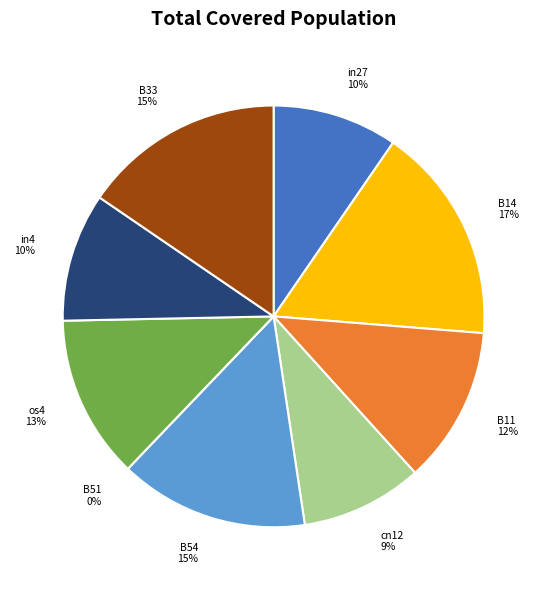

Is there a majority slice in this chart?

No